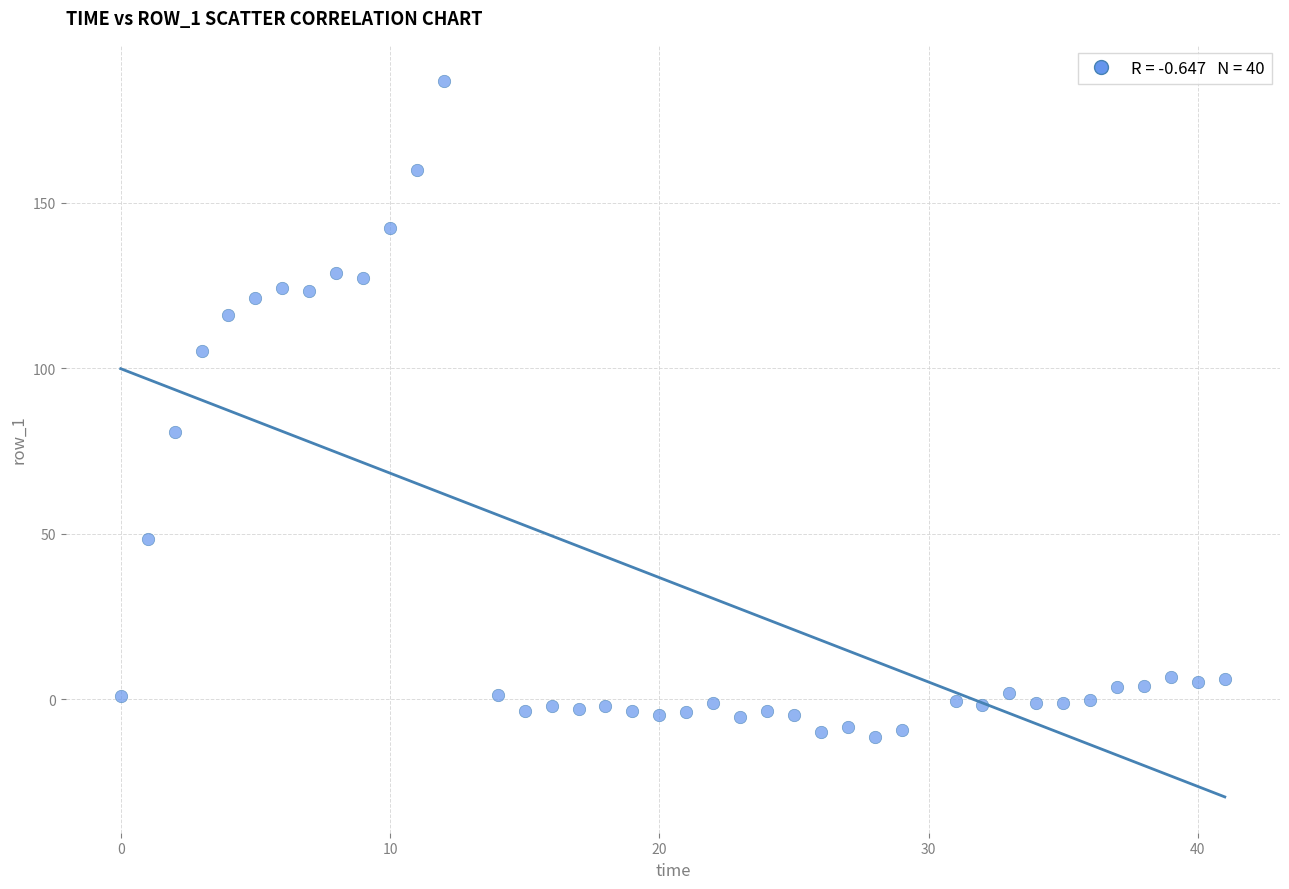

What Y value in the scatter plot is closest to 87?

80.8